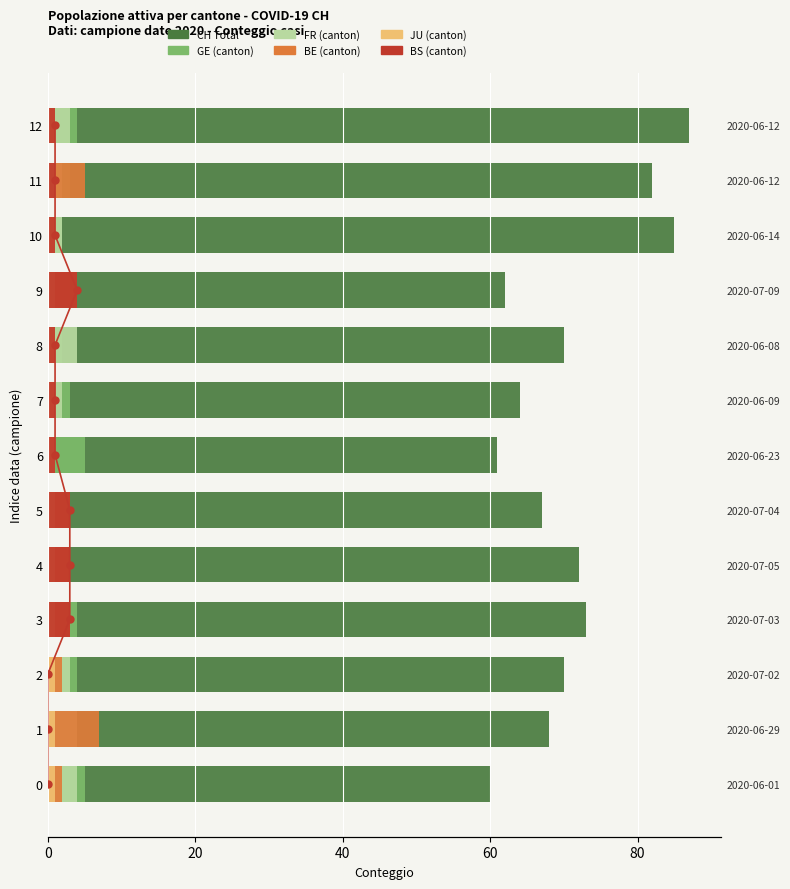

Is it true that FR (per canton) equals 4.3 at 3?

False